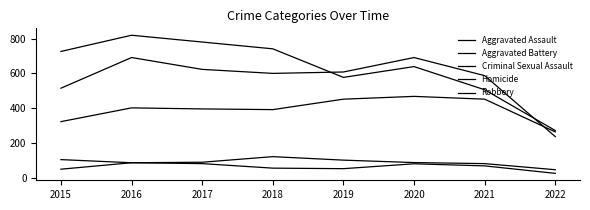

Does the chart have visible grid lines?

No